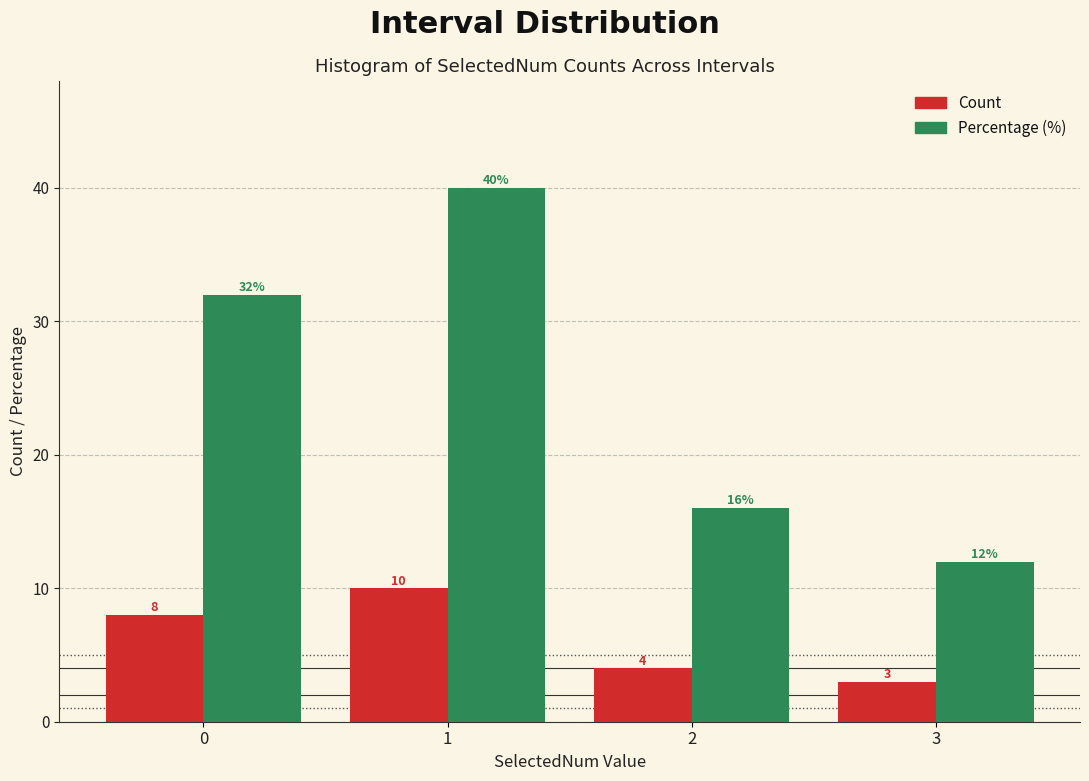

Reading left to right, transcribe all the data shown in this chart.

Count: 8	10	4	3
Percentage (%): 32	40	16	12